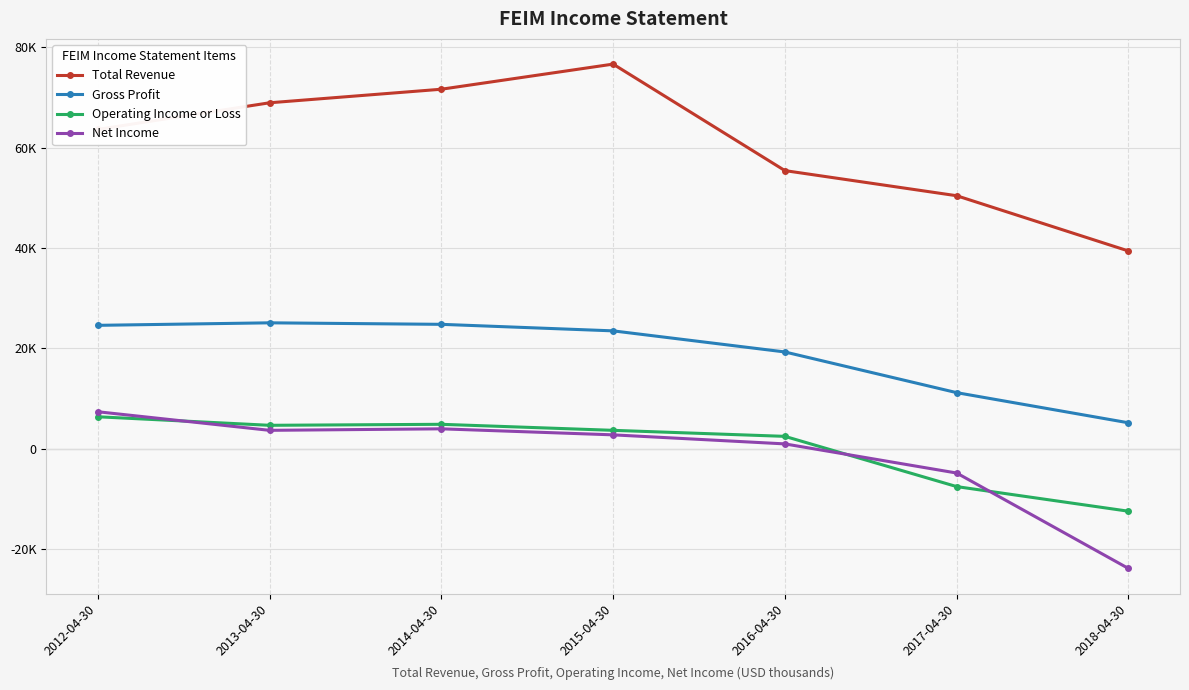

Is this an area chart (filled region under the line)?

No